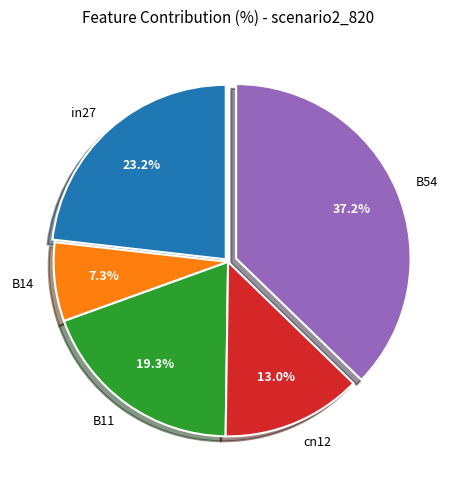

Between B54 and B14, which is larger?

B54